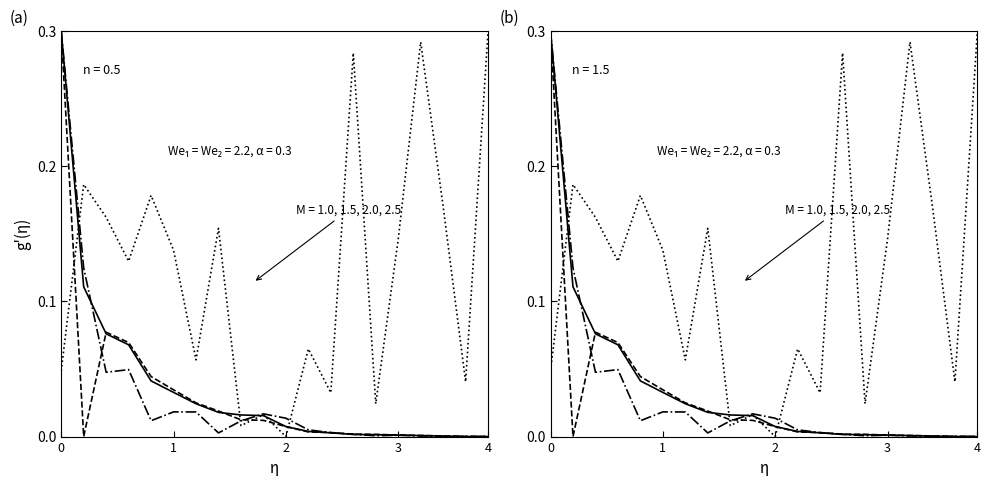

How many lines are shown in the chart?

4